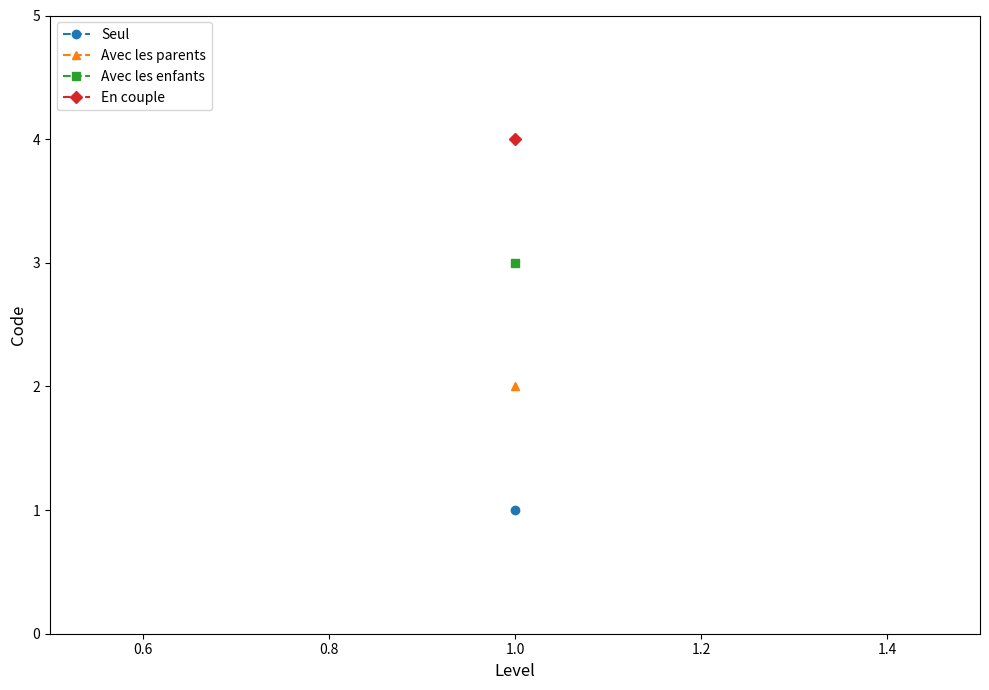

What are all the series names shown in the legend?

Seul, Avec les parents, Avec les enfants, En couple